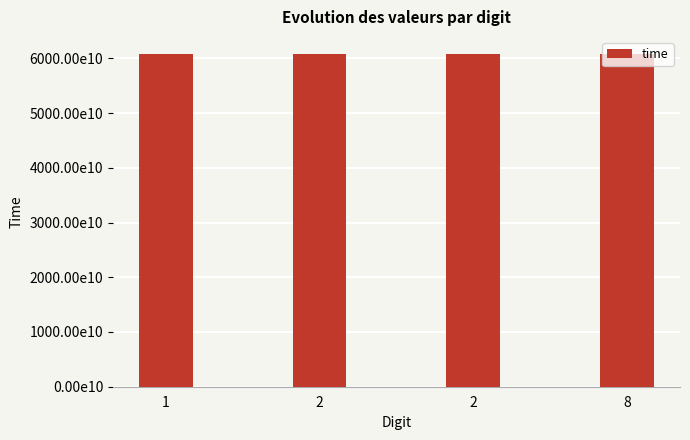

Does the chart contain any negative values?

No